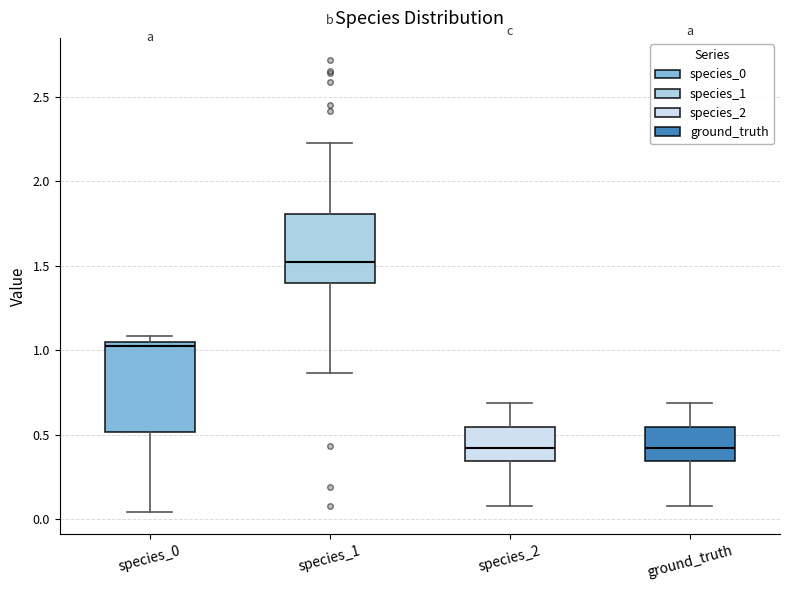

Where is the upper edge of the box for ground_truth on the y-axis? The values are not printed on the chart, so give them approximately, as read against the axis.

0.55